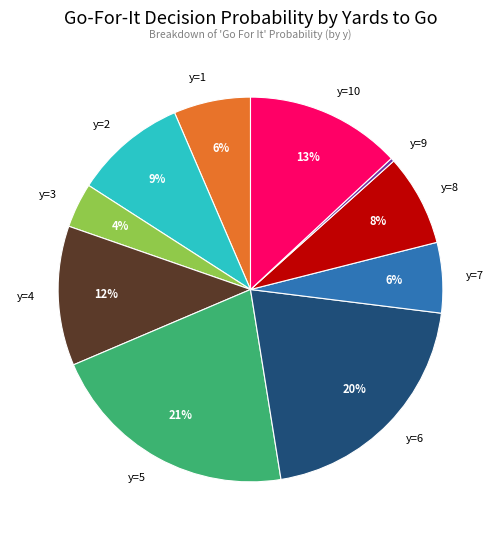

Which has a higher value, y=9 or y=2?

y=2